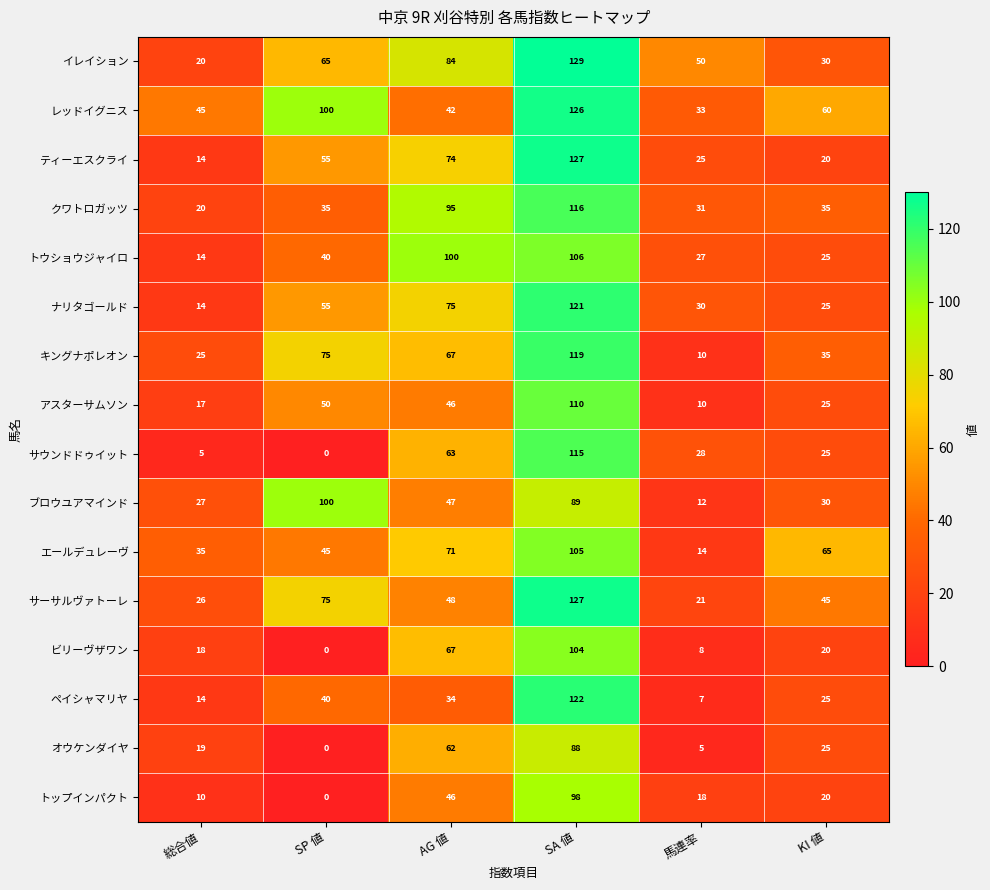

What is the difference between the second highest and minimum values in the エールデュレーヴ series?

57